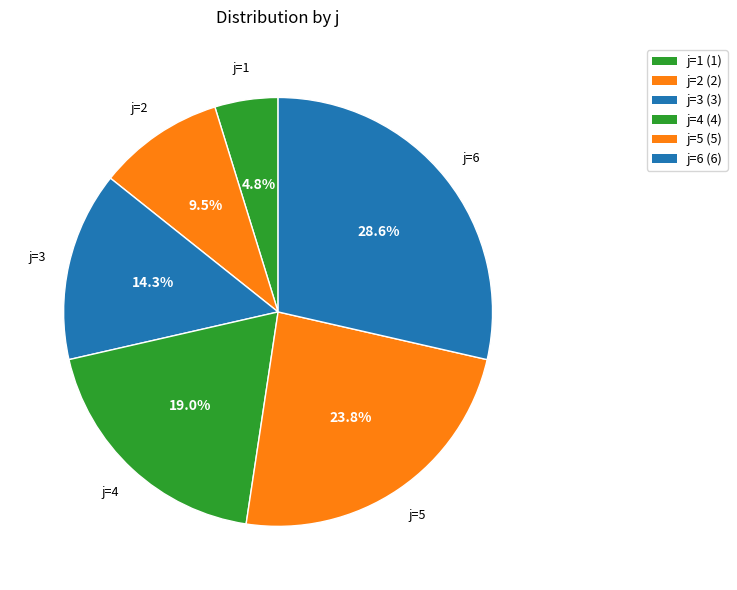

To the nearest percent, what is the combined percentage of j=4 and j=6?

48%